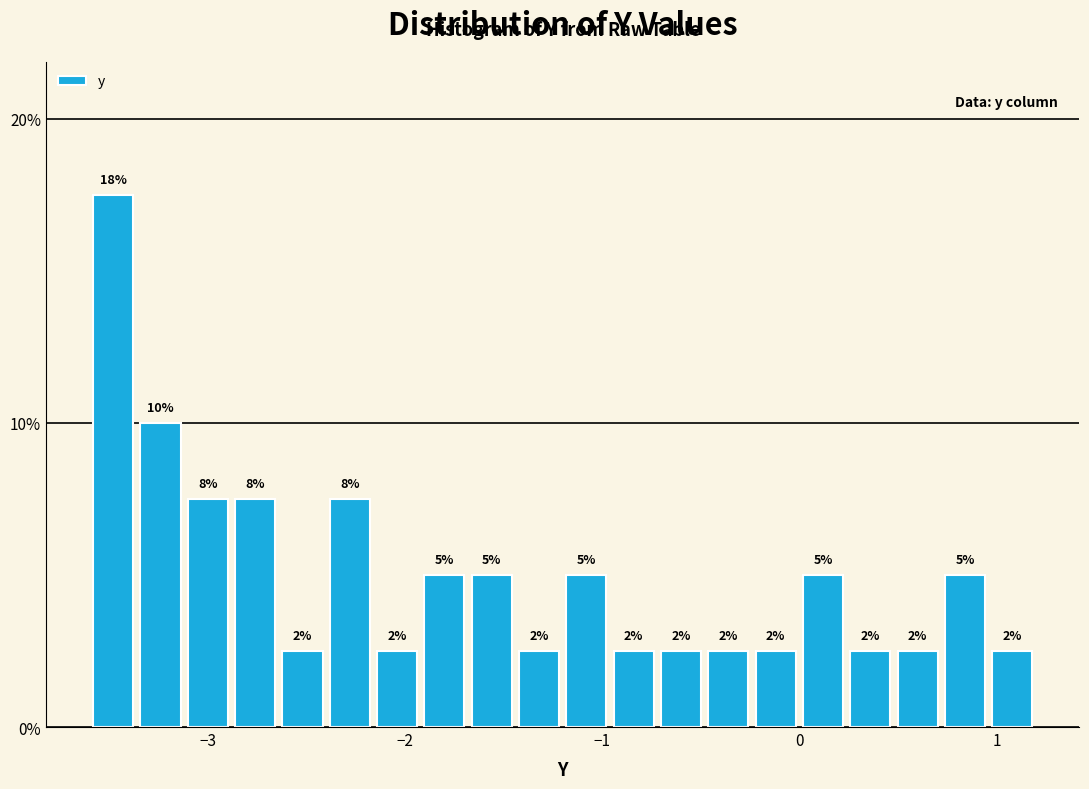

Read against the x-axis, roughly where is the centre of the tallest bar?

-3.5